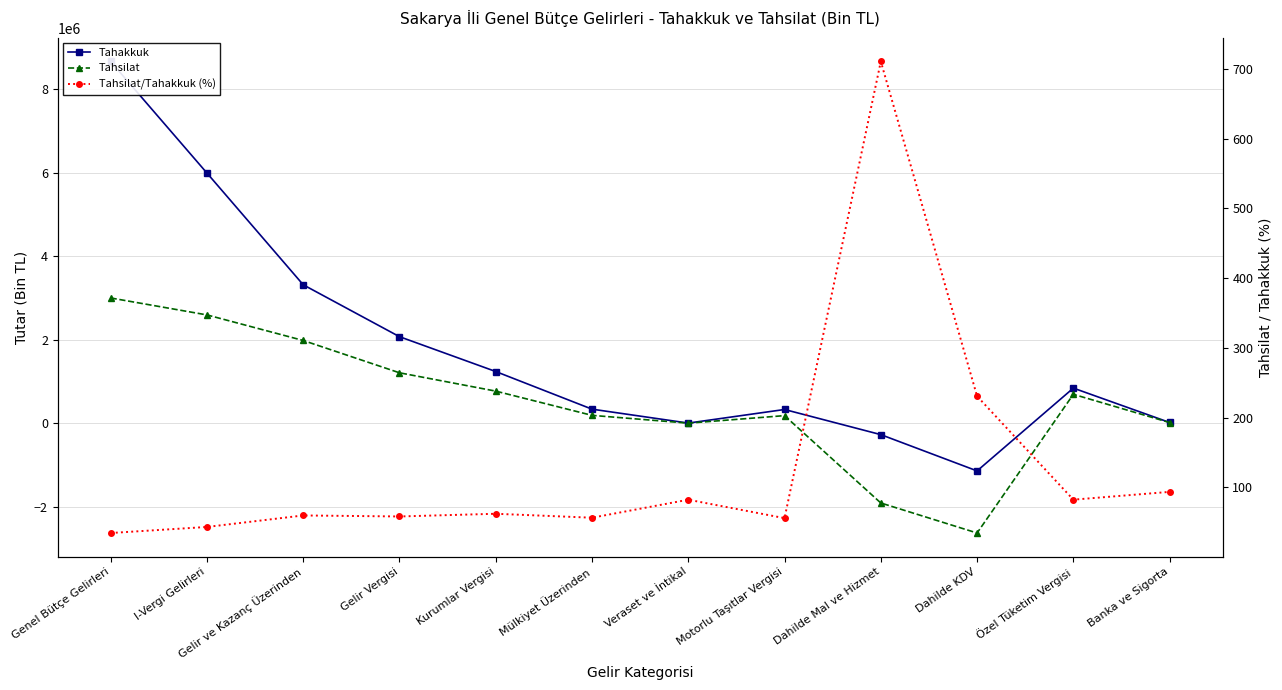

What is the difference between the highest and lowest values at I-Vergi Gelirleri?

5998480.7